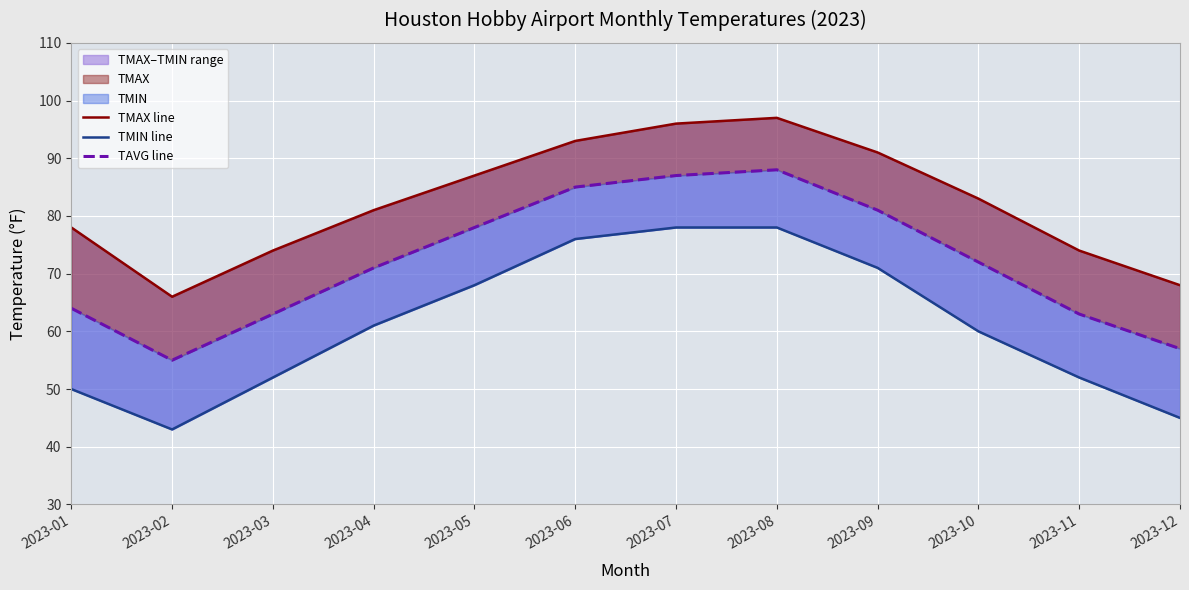

The TAVG line series shows 99 at 2023-02. True or false?

False